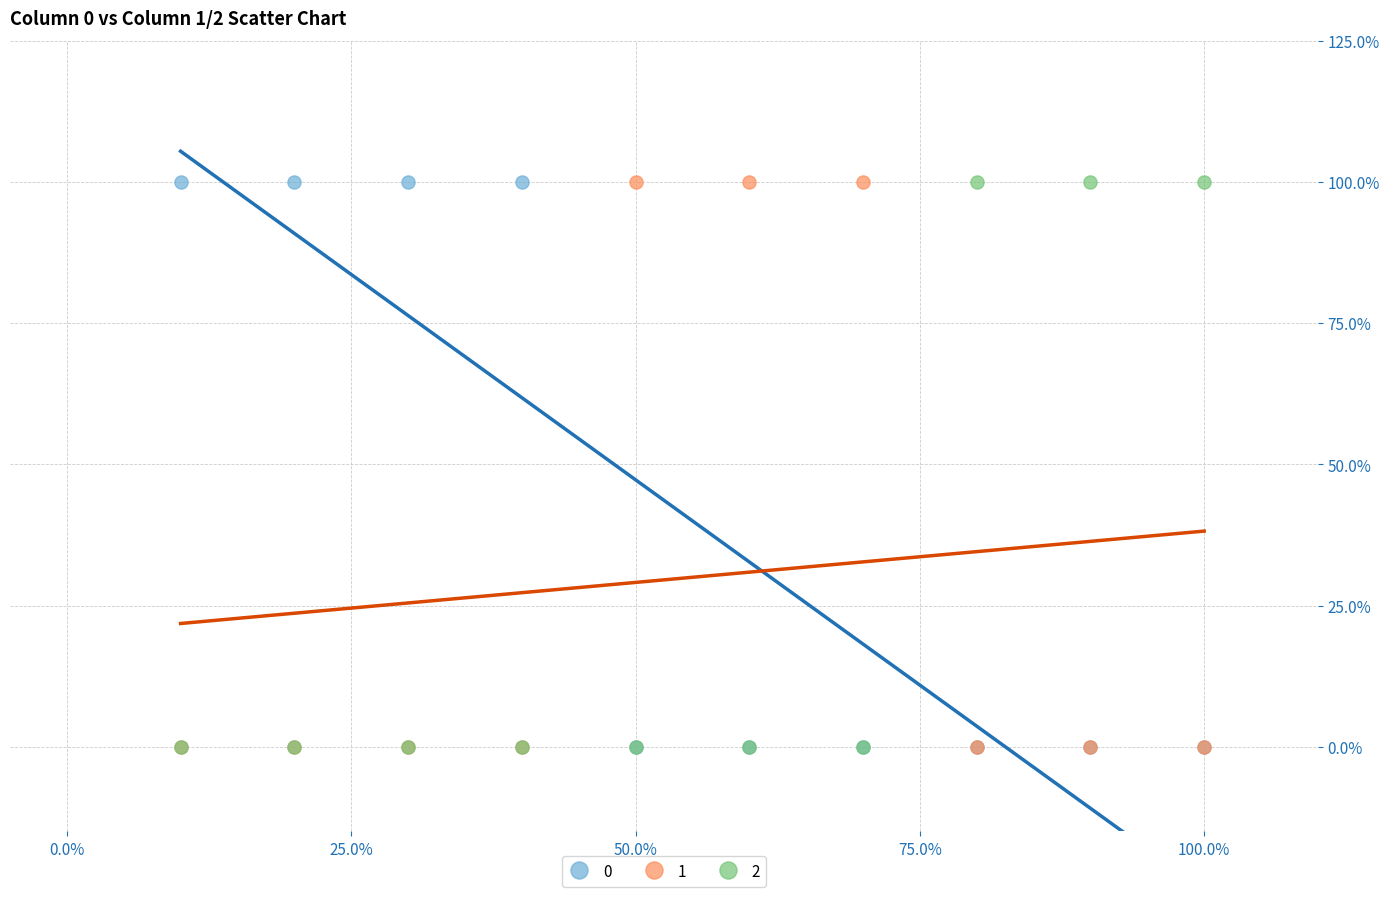

What are all the series names shown in the legend?

0, 1, 2